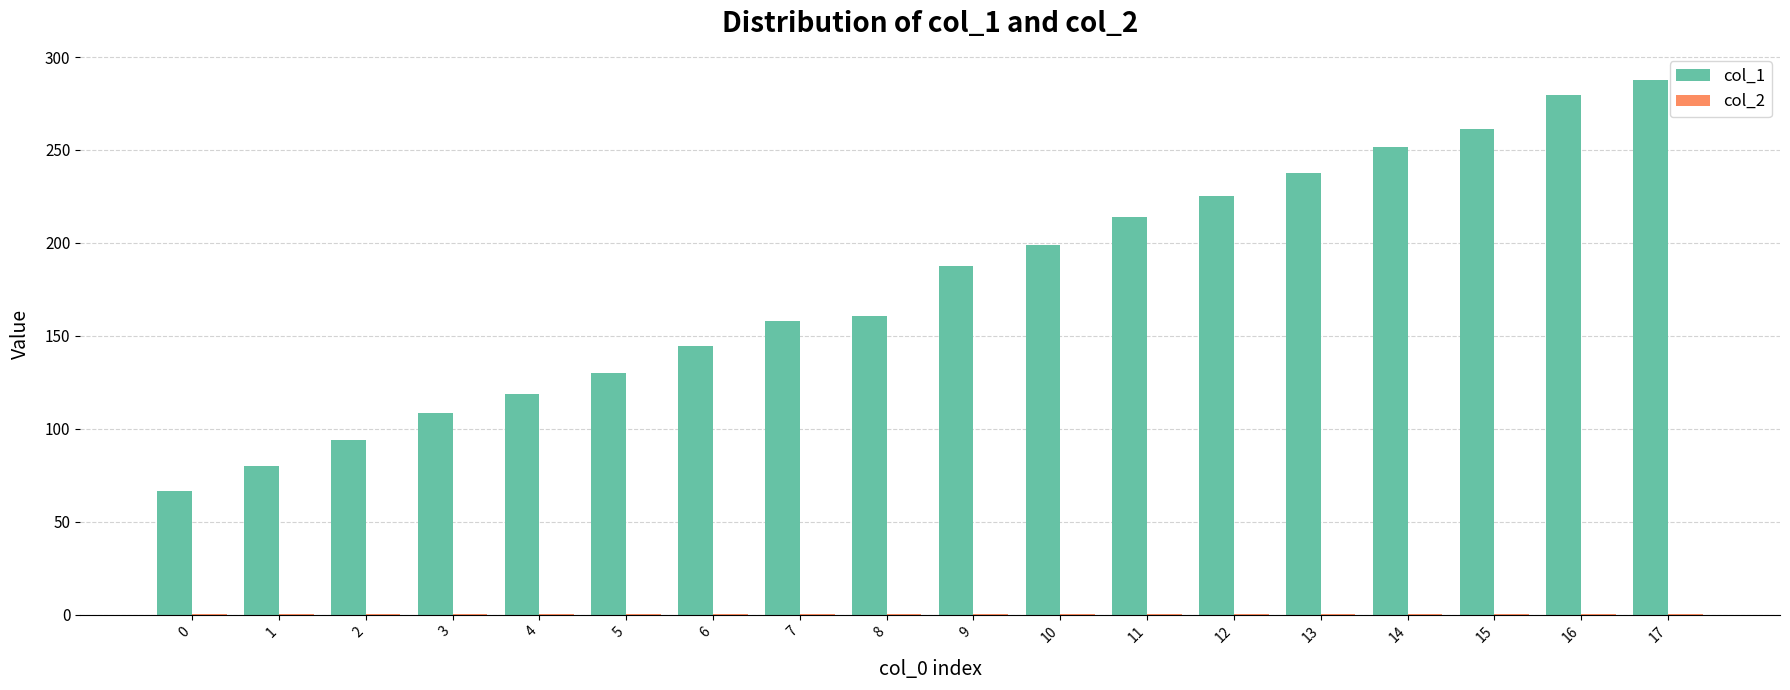

Does the chart contain stacked bars?

No